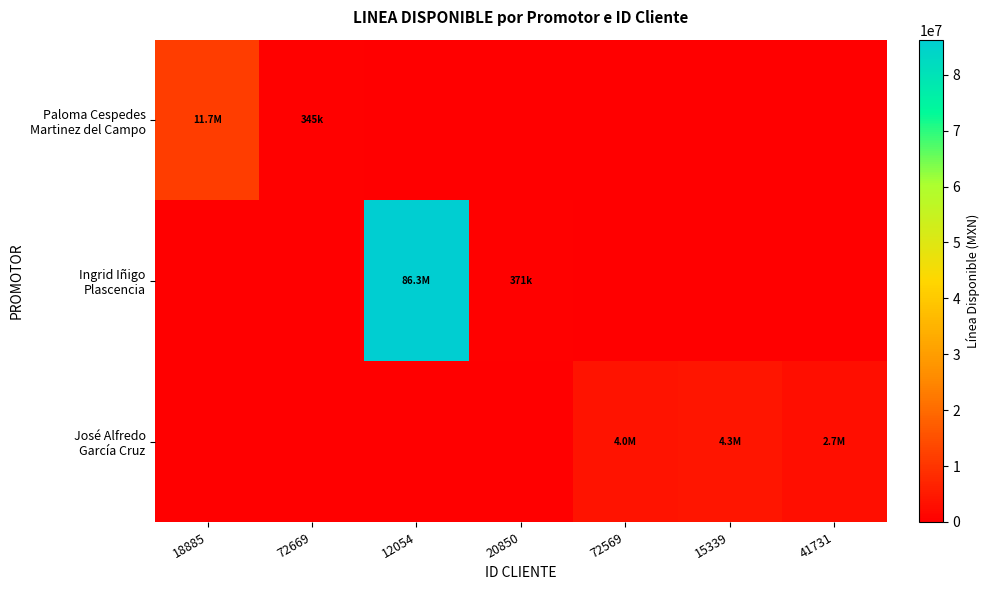

Rank the series at 41731 from lowest to highest value.

Paloma Cespedes Martinez del Campo, Ingrid Iñigo Plascencia, José Alfredo García Cruz